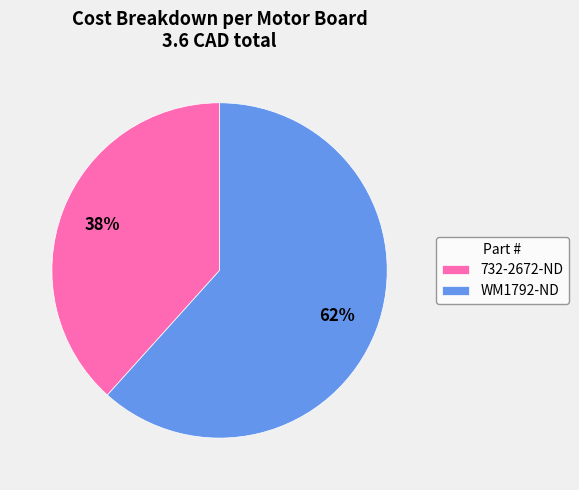

To the nearest percent, what is the combined percentage of 732-2672-ND and WM1792-ND?

100%